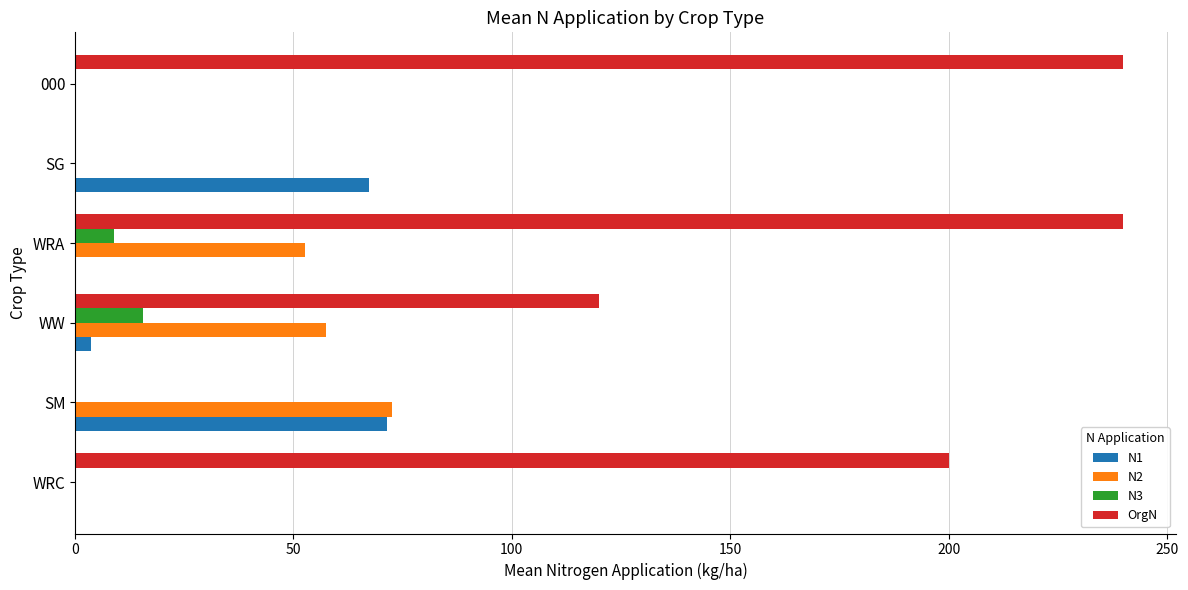

Which series has the largest total across all categories?

OrgN